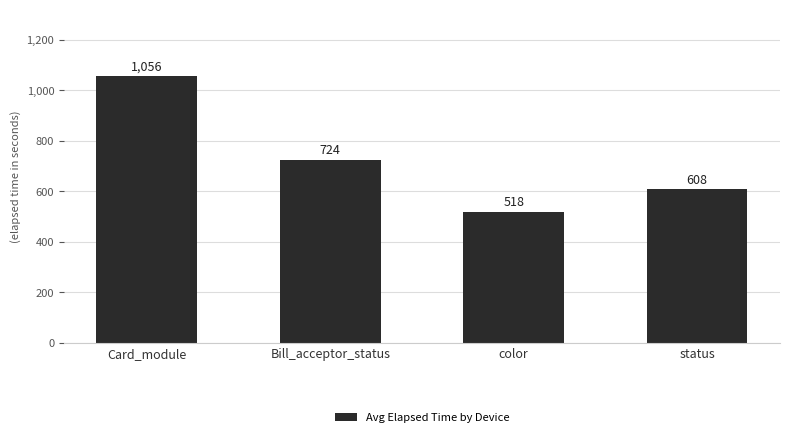

Rank the categories by value from highest to lowest.

Card_module, Bill_acceptor_status, status, color